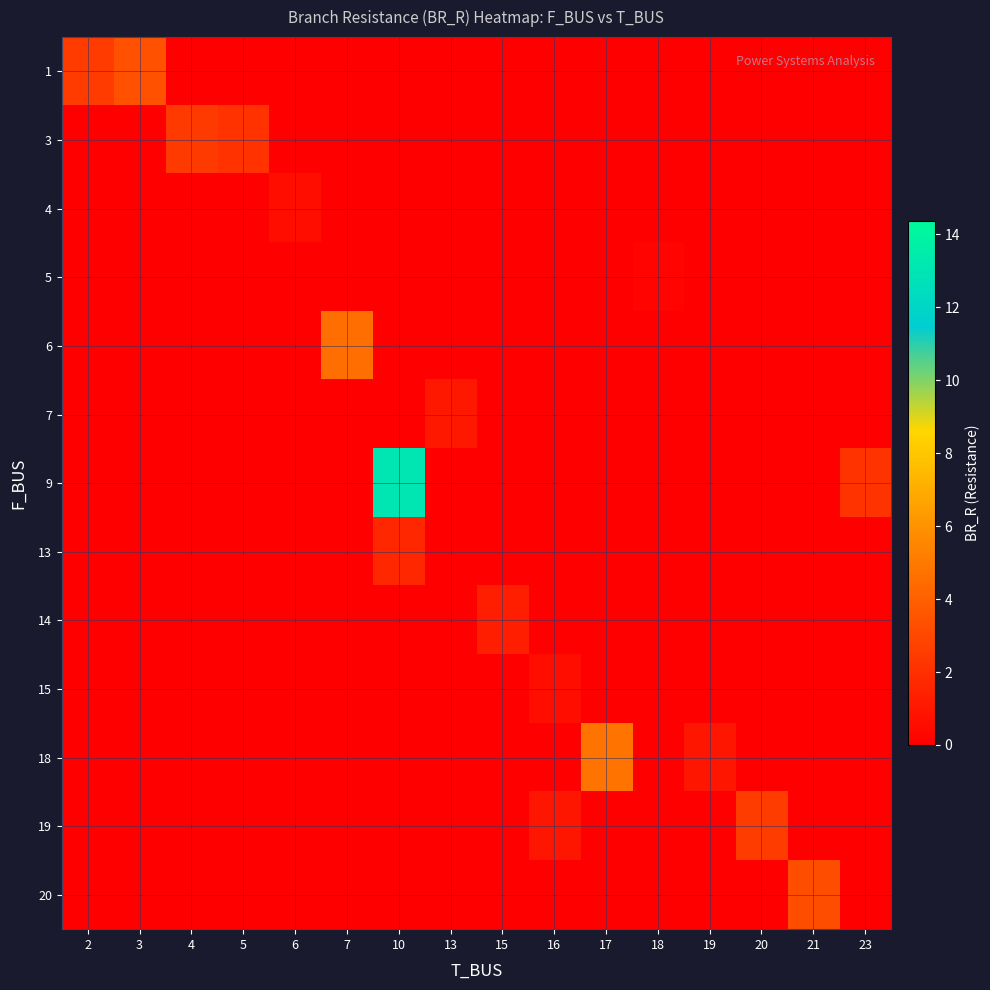

Reading left to right, list all the values displayed in this chart.

1: 2=2.5	3=3.4	4=0.0	5=0.0	6=0.0	7=0.0	10=0.0	13=0.0	15=0.0	16=0.0	17=0.0	18=0.0	19=0.0	20=0.0	21=0.0	23=0.0
3: 2=0.0	3=0.0	4=2.4	5=2.1	6=0.0	7=0.0	10=0.0	13=0.0	15=0.0	16=0.0	17=0.0	18=0.0	19=0.0	20=0.0	21=0.0	23=0.0
4: 2=0.0	3=0.0	4=0.0	5=0.0	6=0.6	7=0.0	10=0.0	13=0.0	15=0.0	16=0.0	17=0.0	18=0.0	19=0.0	20=0.0	21=0.0	23=0.0
5: 2=0.0	3=0.0	4=0.0	5=0.0	6=0.0	7=0.0	10=0.0	13=0.0	15=0.0	16=0.0	17=0.0	18=0.2	19=0.0	20=0.0	21=0.0	23=0.0
6: 2=0.0	3=0.0	4=0.0	5=0.0	6=0.0	7=4.6	10=0.0	13=0.0	15=0.0	16=0.0	17=0.0	18=0.0	19=0.0	20=0.0	21=0.0	23=0.0
7: 2=0.0	3=0.0	4=0.0	5=0.0	6=0.0	7=0.0	10=0.0	13=1.0	15=0.0	16=0.0	17=0.0	18=0.0	19=0.0	20=0.0	21=0.0	23=0.0
9: 2=0.0	3=0.0	4=0.0	5=0.0	6=0.0	7=0.0	10=13.0	13=0.0	15=0.0	16=0.0	17=0.0	18=0.0	19=0.0	20=0.0	21=0.0	23=2.2
13: 2=0.0	3=0.0	4=0.0	5=0.0	6=0.0	7=0.0	10=1.7	13=0.0	15=0.0	16=0.0	17=0.0	18=0.0	19=0.0	20=0.0	21=0.0	23=0.0
14: 2=0.0	3=0.0	4=0.0	5=0.0	6=0.0	7=0.0	10=0.0	13=0.0	15=1.3	16=0.0	17=0.0	18=0.0	19=0.0	20=0.0	21=0.0	23=0.0
15: 2=0.0	3=0.0	4=0.0	5=0.0	6=0.0	7=0.0	10=0.0	13=0.0	15=0.0	16=0.7	17=0.0	18=0.0	19=0.0	20=0.0	21=0.0	23=0.0
18: 2=0.0	3=0.0	4=0.0	5=0.0	6=0.0	7=0.0	10=0.0	13=0.0	15=0.0	16=0.0	17=4.8	18=0.0	19=1.0	20=0.0	21=0.0	23=0.0
19: 2=0.0	3=0.0	4=0.0	5=0.0	6=0.0	7=0.0	10=0.0	13=0.0	15=0.0	16=1.0	17=0.0	18=0.0	19=0.0	20=2.6	21=0.0	23=0.0
20: 2=0.0	3=0.0	4=0.0	5=0.0	6=0.0	7=0.0	10=0.0	13=0.0	15=0.0	16=0.0	17=0.0	18=0.0	19=0.0	20=0.0	21=3.2	23=0.0